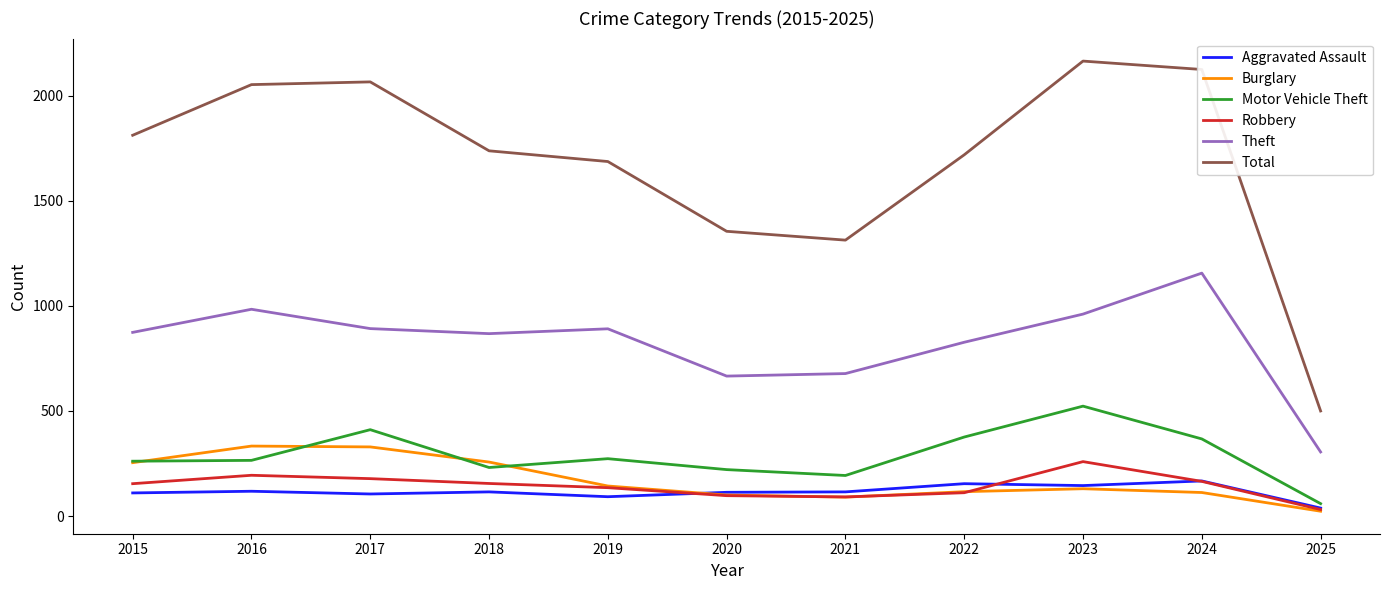

What is the total value across all series at 2022?

3303